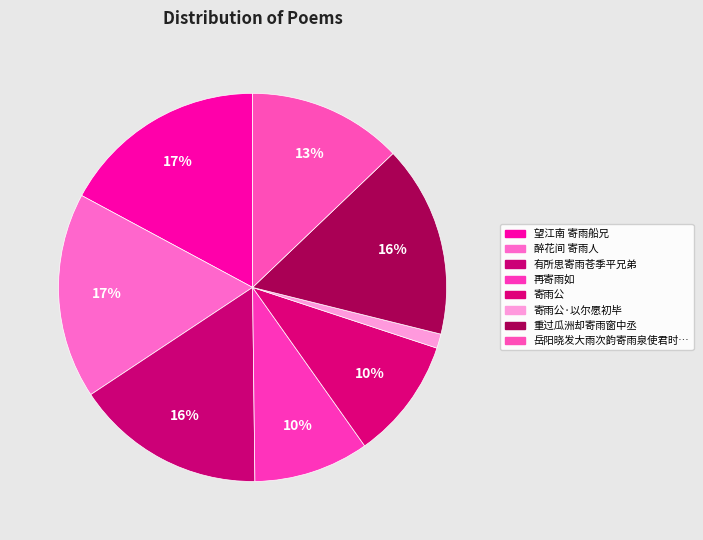

Count the number of slices in the pie.

8